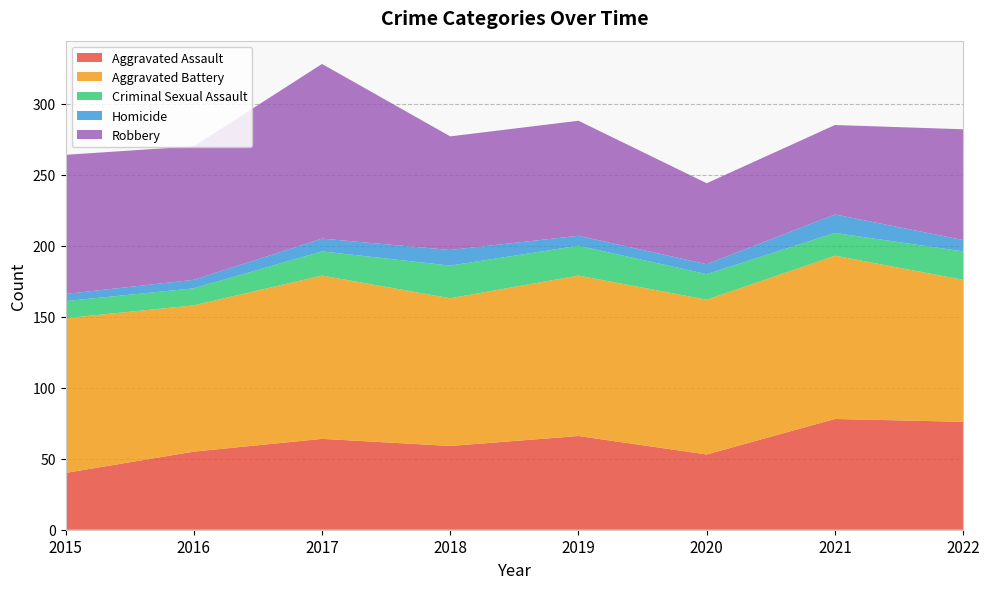

Reading left to right, transcribe all the data shown in this chart.

Aggravated Assault: 2015=40	2016=55	2017=64	2018=59	2019=66	2020=53	2021=78	2022=76
Aggravated Battery: 2015=109	2016=103	2017=115	2018=104	2019=113	2020=109	2021=115	2022=100
Criminal Sexual Assault: 2015=12	2016=12	2017=17	2018=23	2019=21	2020=18	2021=16	2022=20
Homicide: 2015=5	2016=6	2017=9	2018=11	2019=7	2020=7	2021=13	2022=8
Robbery: 2015=98	2016=94	2017=123	2018=80	2019=81	2020=57	2021=63	2022=78